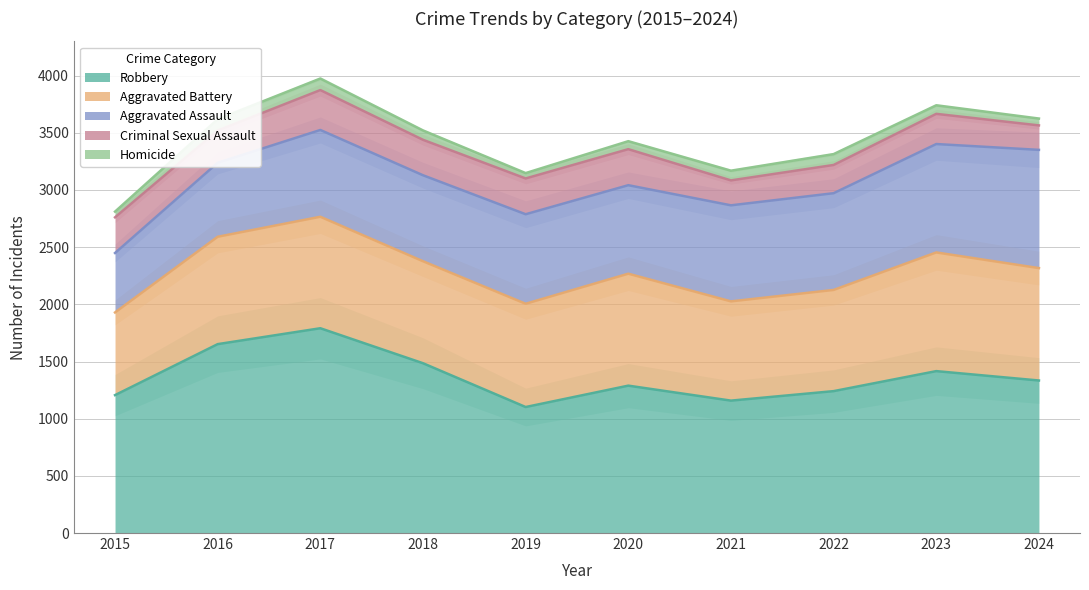

Which series changed the most between 2015 and 2021?

Aggravated Assault